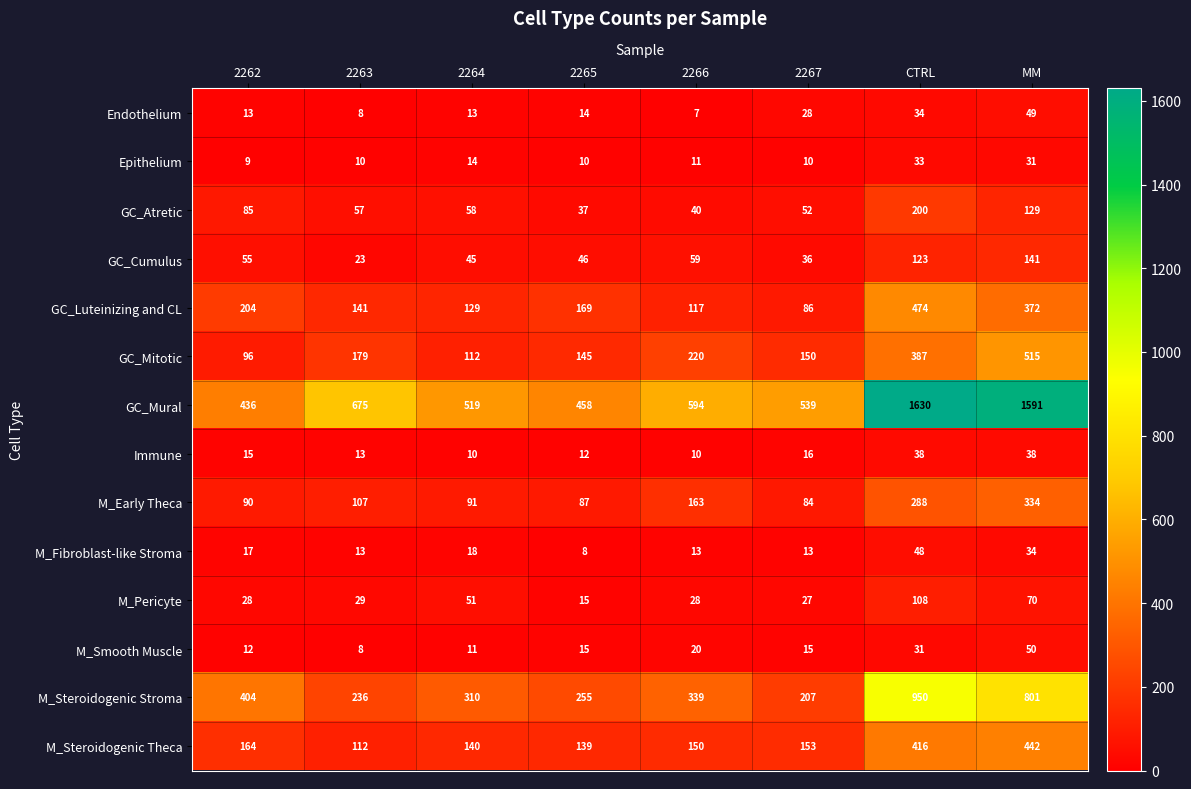

Between 2263 and 2265, which series saw the biggest shift?

GC_Mural